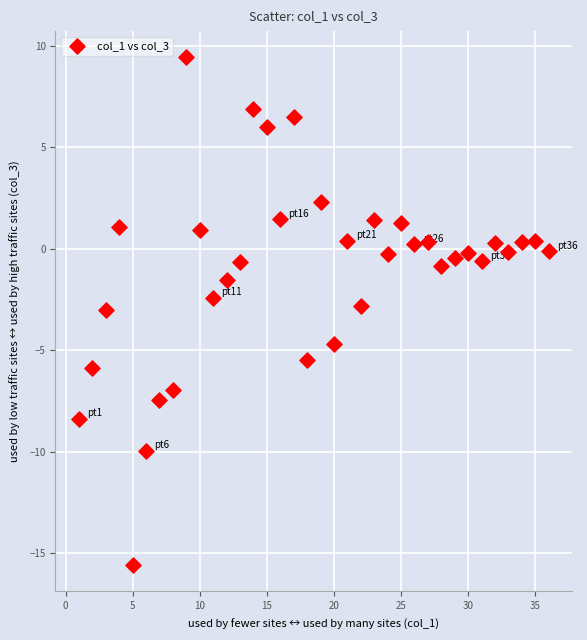

What is the range of Y values (max minus min)?

25.1